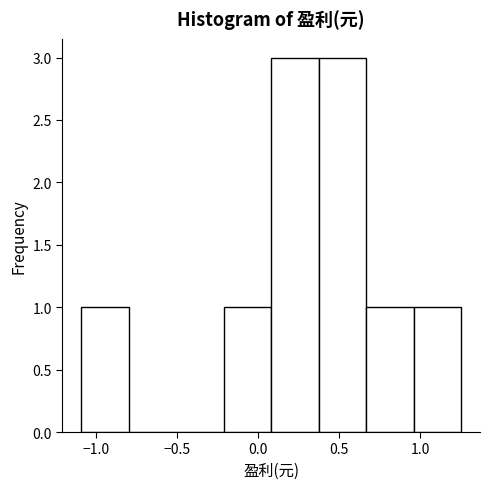

Reading left to right, transcribe this chart: for each bar, give the range it covers on the x-axis and its height. Neither the bar edges nor the heights are printed on the chart, so give them approximately, as read against the axes.

-1.10 to -0.80: 1
-0.80 to -0.50: 0
-0.50 to -0.20: 0
-0.20 to 0.10: 1
0.10 to 0.35: 3
0.35 to 0.65: 3
0.65 to 0.95: 1
0.95 to 1.25: 1